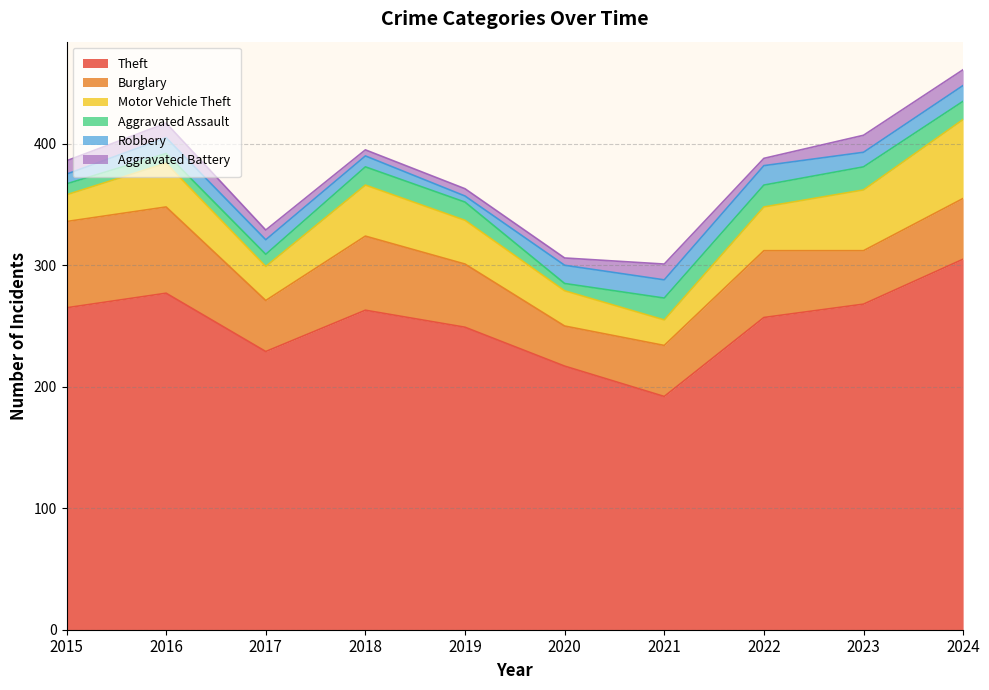

What is the value of the Motor Vehicle Theft point at the 3rd from the left?

28